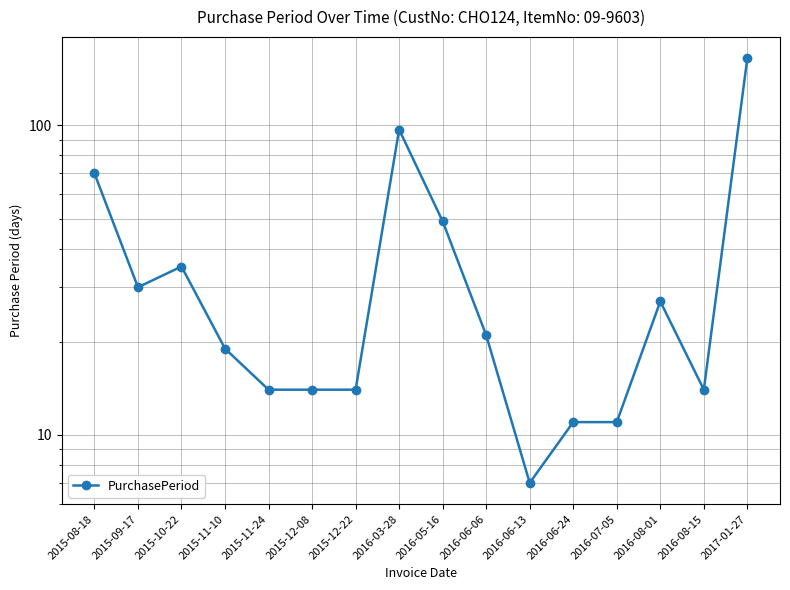

What position from the right is 2017-01-27?

1